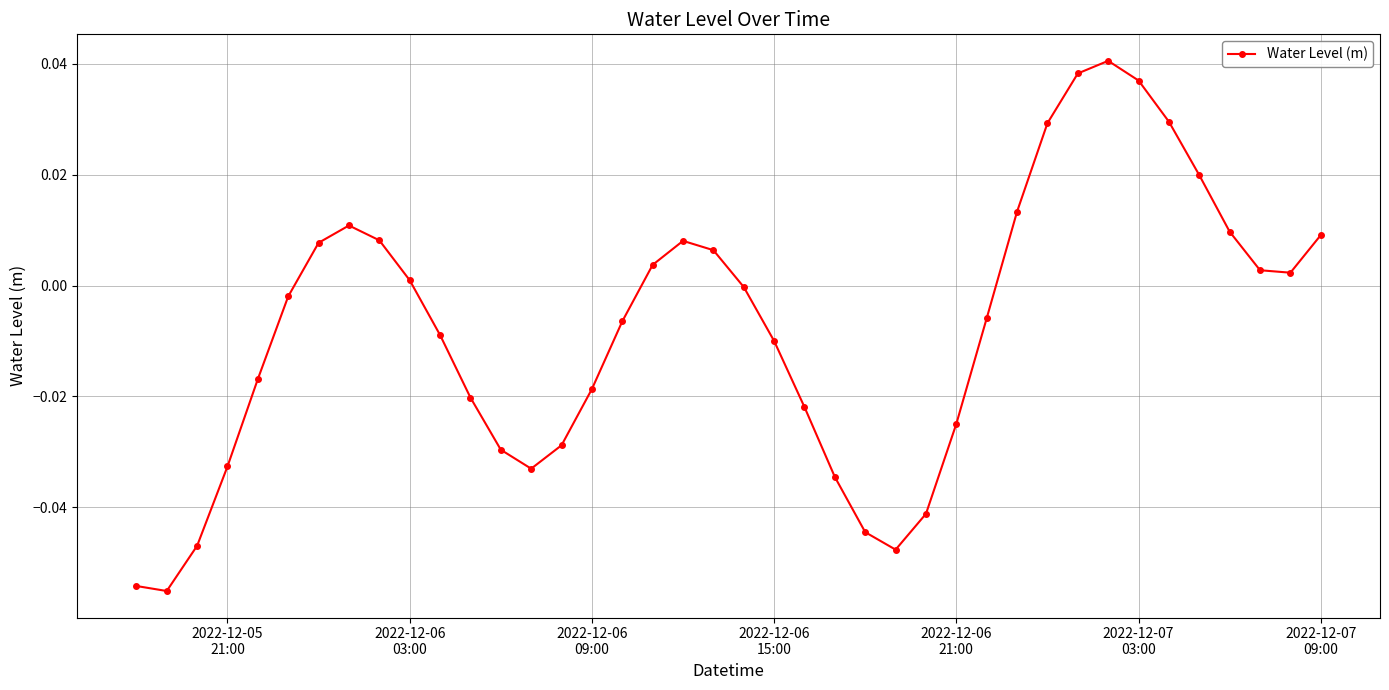

True or false: the data has more than 0 interior local peaks.

True